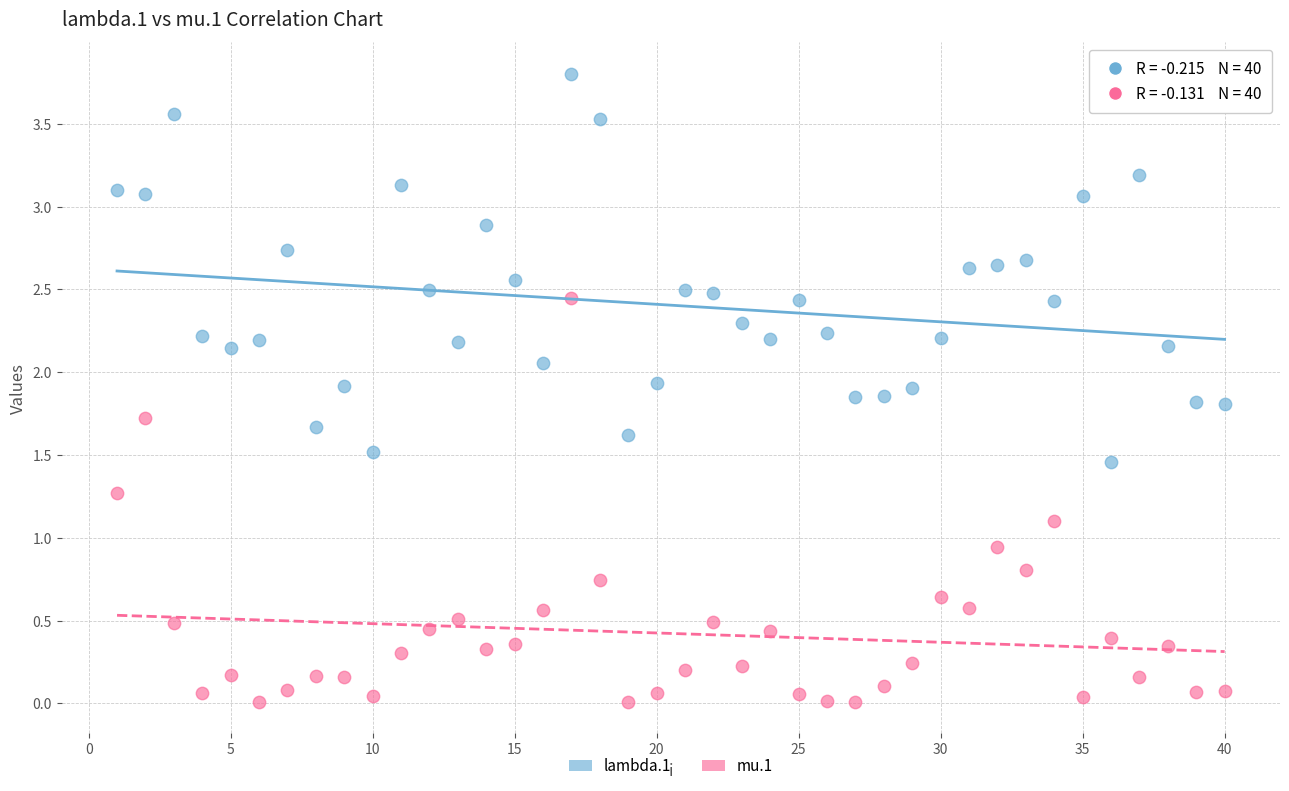

Across all data points, what is the range of X values (max minus min)?

39.0